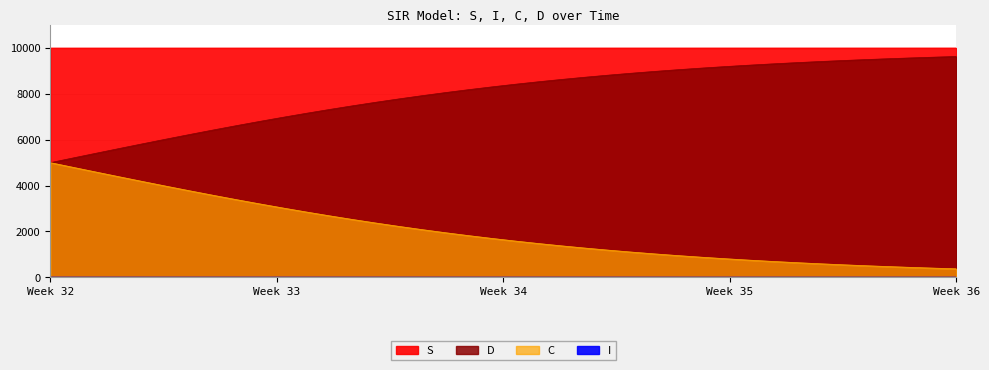

What is the difference between the highest and lowest values at Week 32?

9996.0